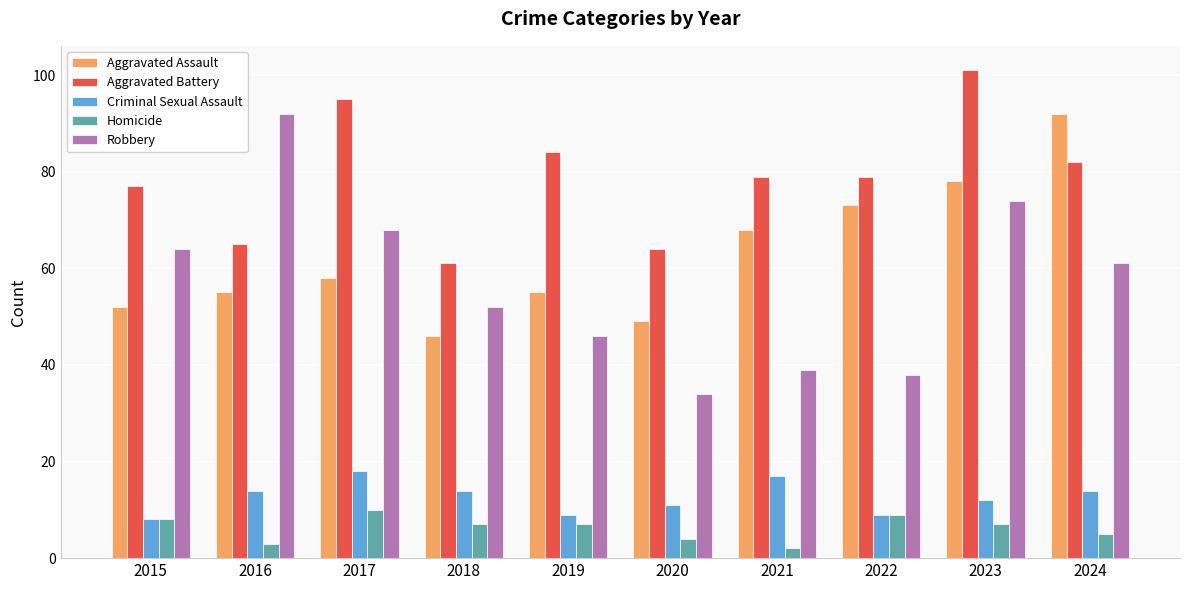

Between 2020 and 2023, which series saw the biggest shift?

Robbery